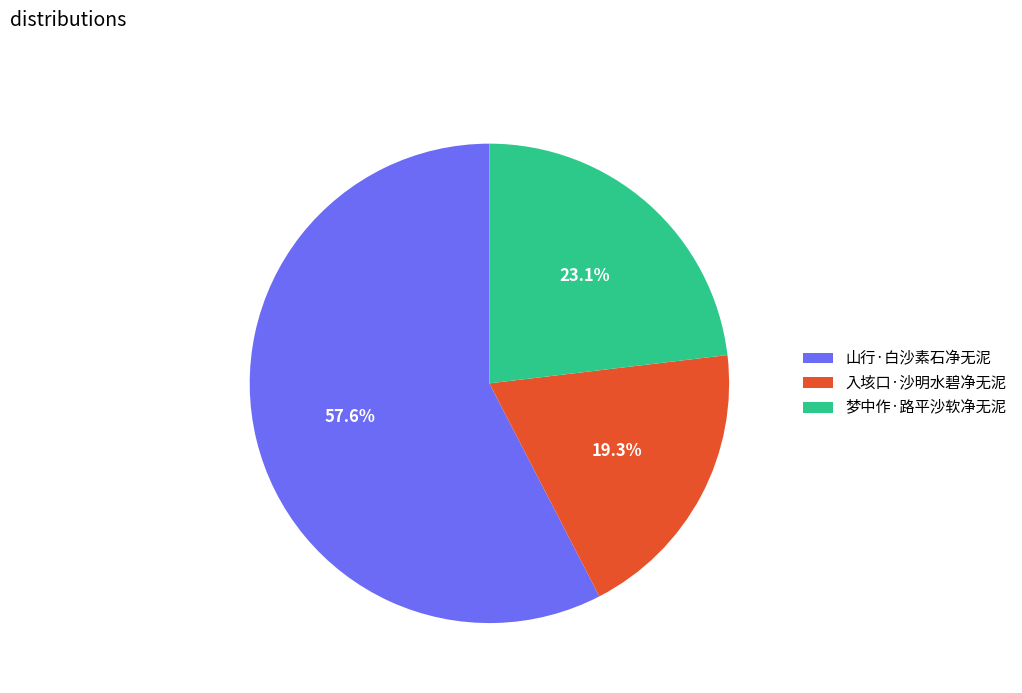

Which category accounts for the majority?

山行·白沙素石净无泥